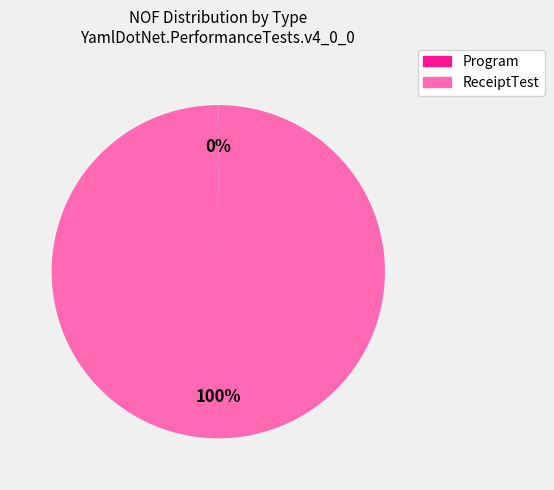

Which category has the biggest portion of the pie?

ReceiptTest